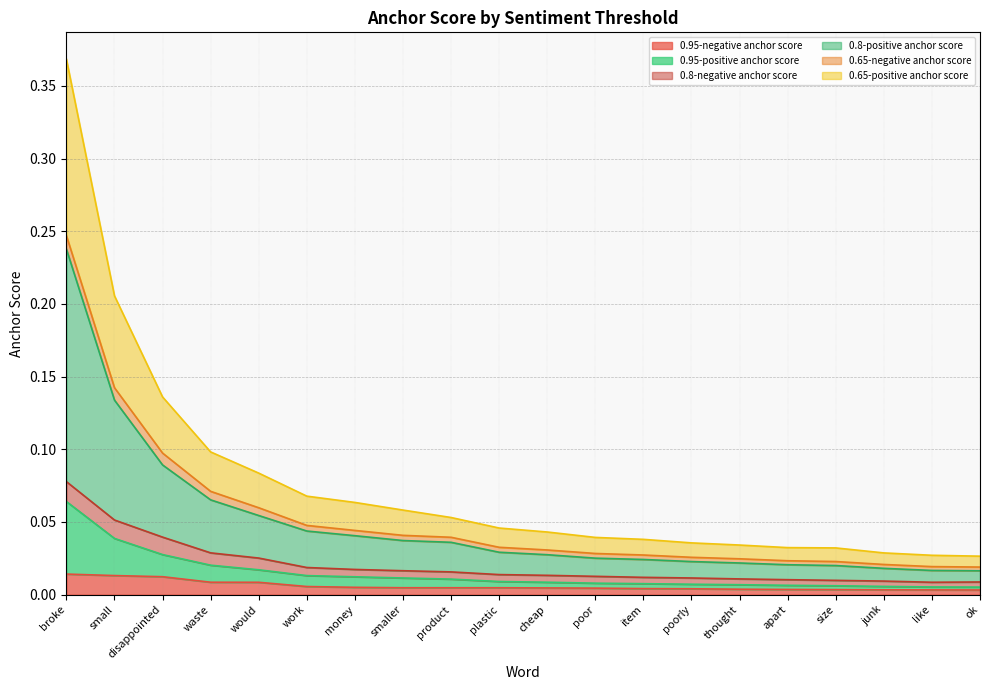

True or false: 0.95-positive anchor score has more than 0 points higher than both neighbors.

False